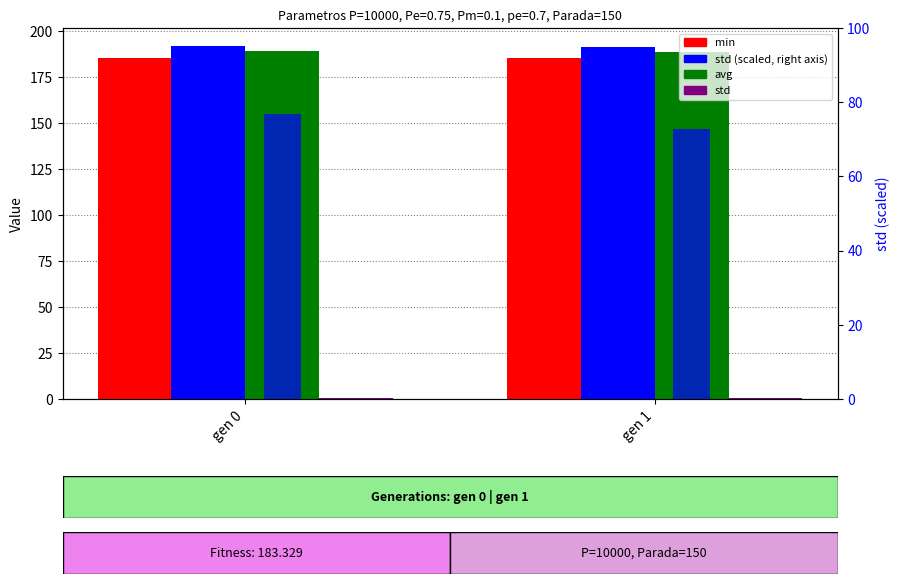

What is the lowest value of the std series?

0.7